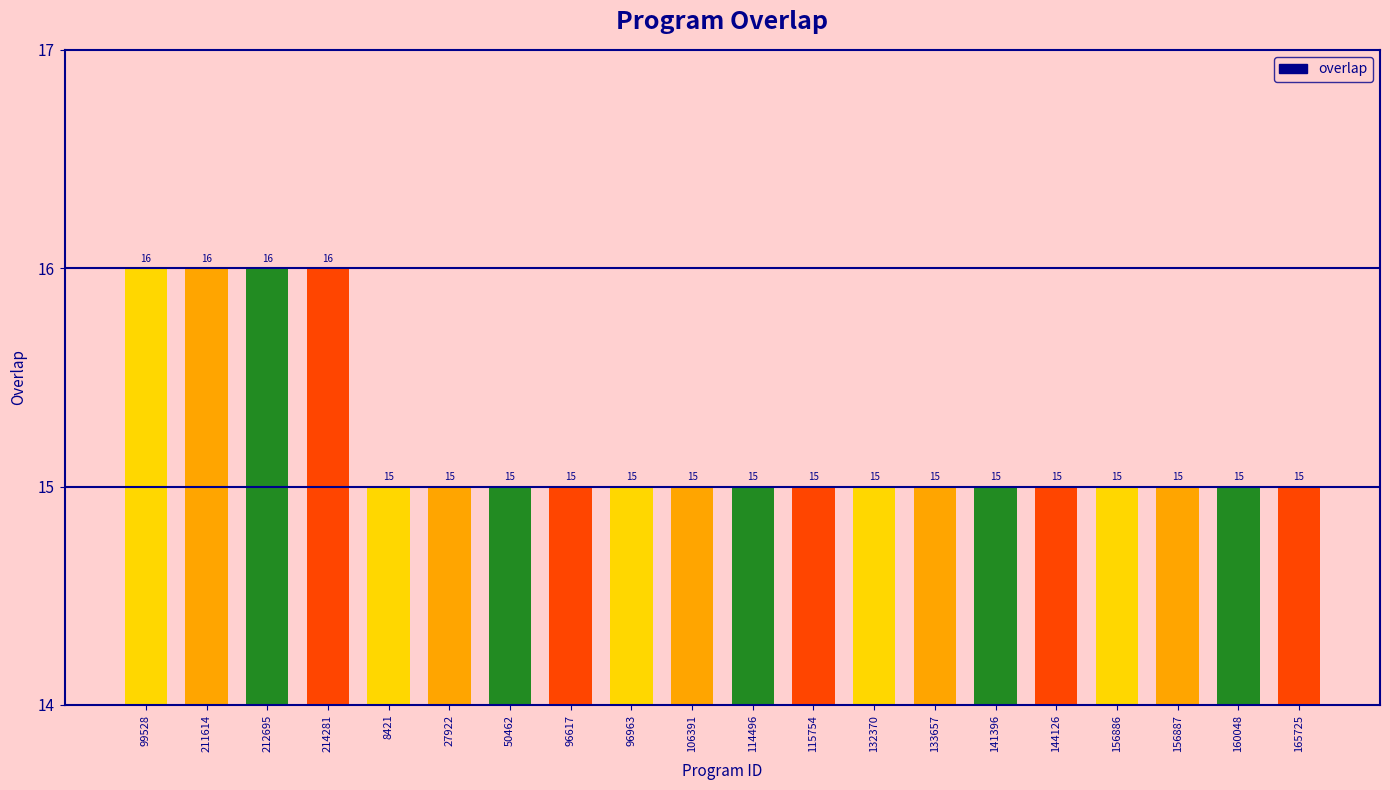

What is the greatest value displayed?

16